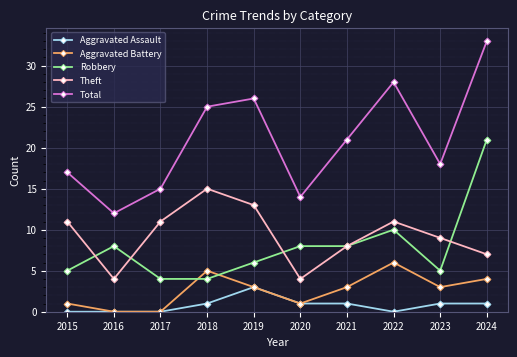

At which category does the chart reach its peak across all series?

2024